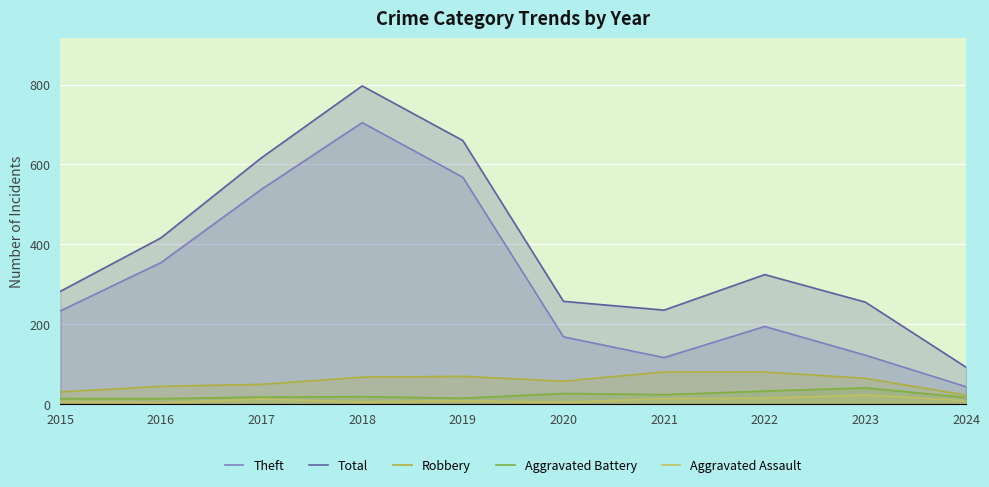

In Aggravated Battery, how many points are higher than both neighbors (excluding endpoints)?

3